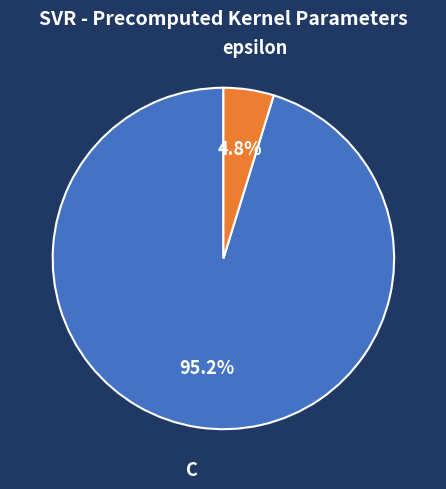

Count the number of slices in the pie.

2